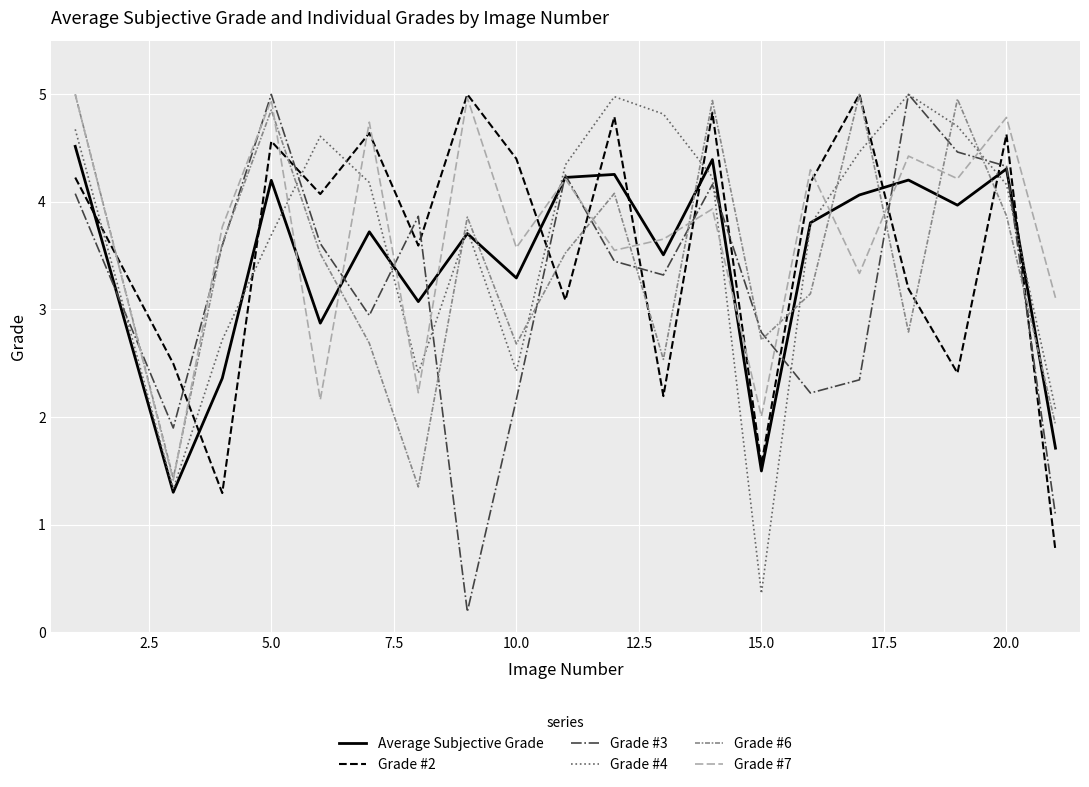

What is the greatest value displayed?

5.0